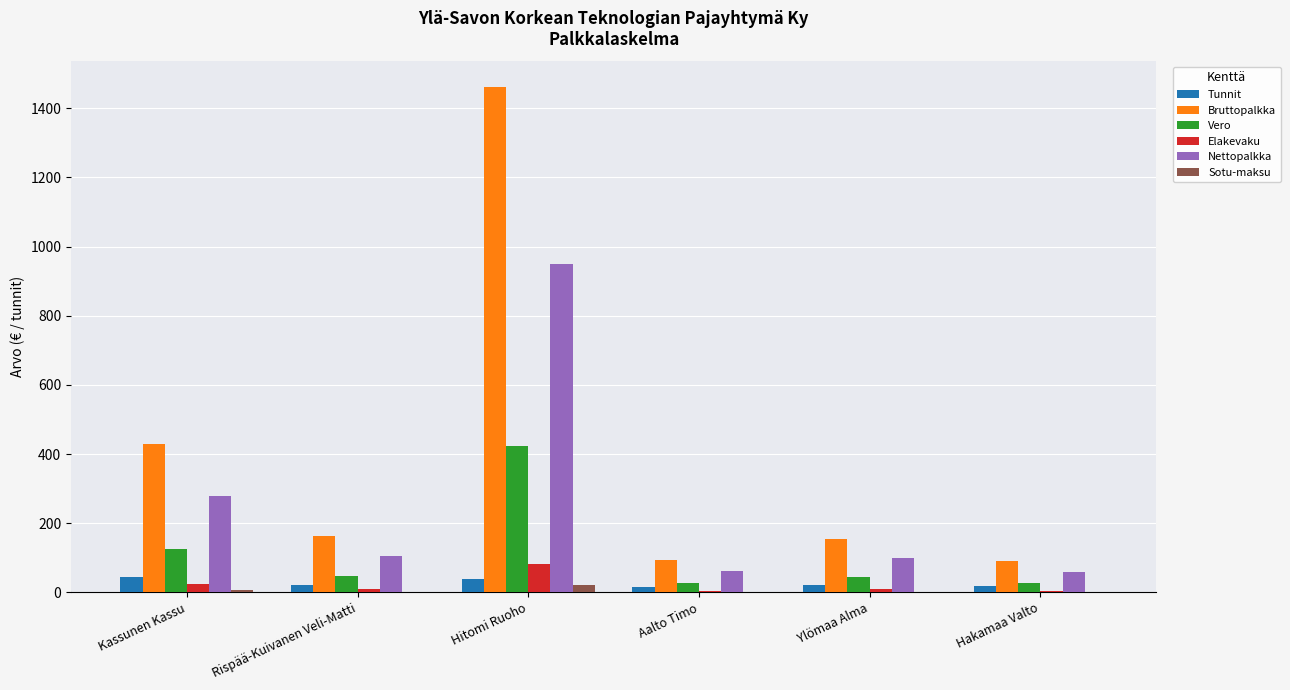

Does the chart contain stacked bars?

No